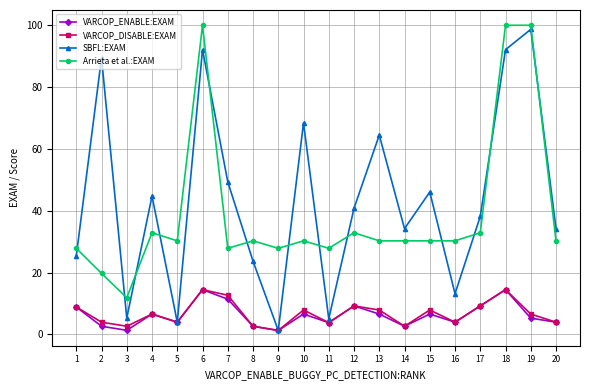

The value of SBFL:EXAM at 2 is 23.4. True or false?

False